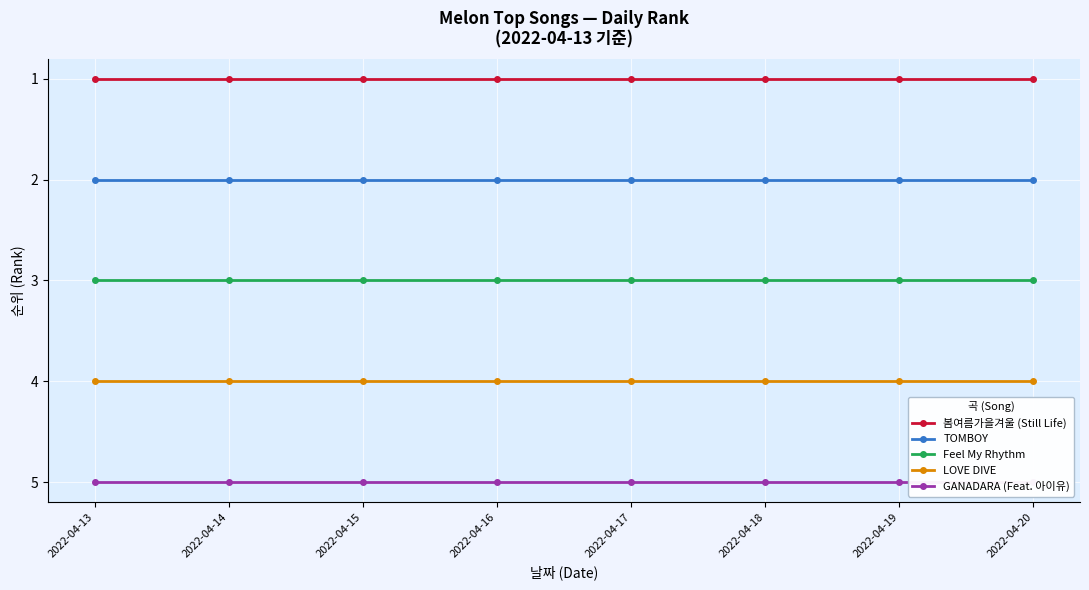

What value does the TOMBOY series have at 2022-04-17?

2